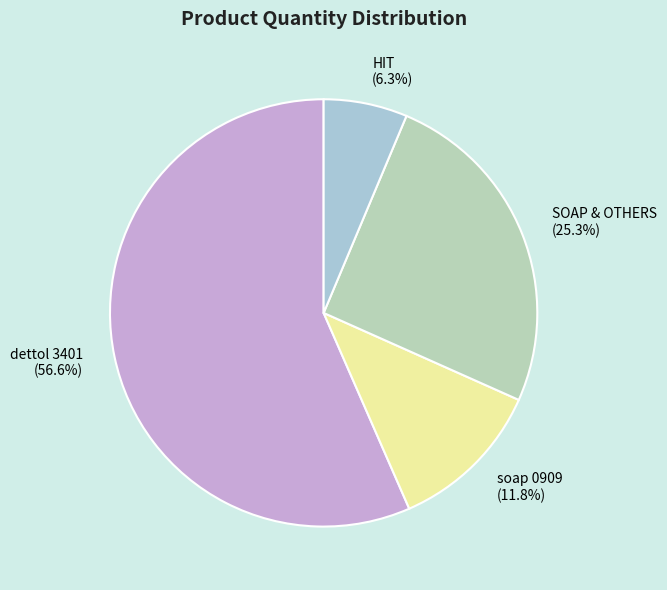

What percentage is the dettol 3401 slice, to the nearest percent?

57%